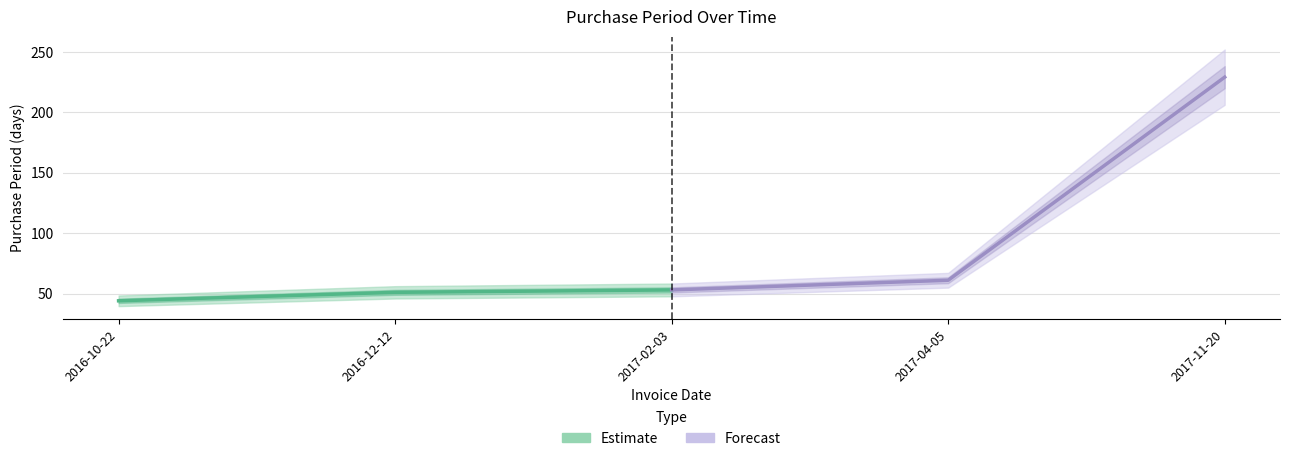

What is the label of the 2nd point from the left?

2016-12-12